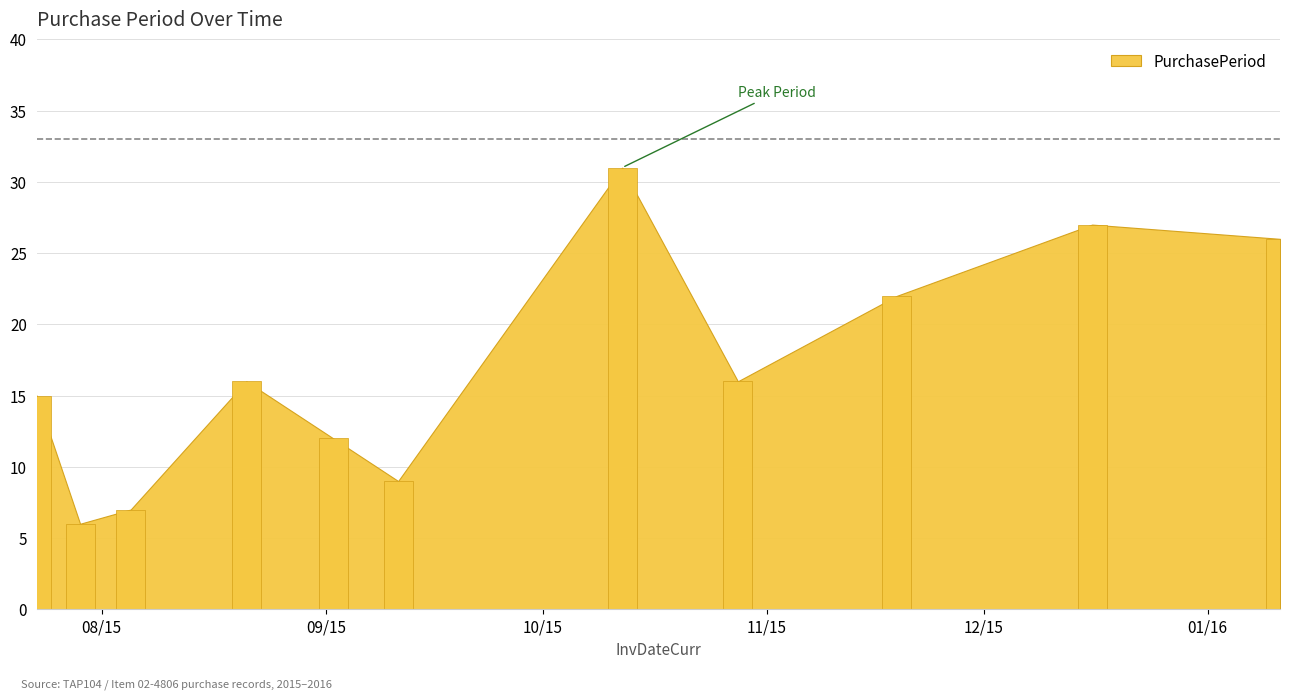

Count the number of data series in this chart.

1